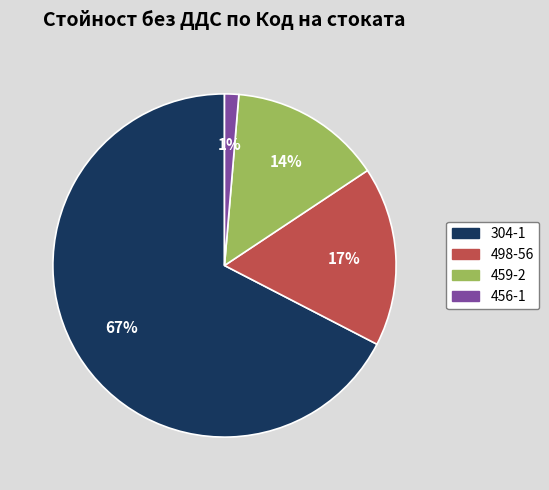

Count the number of slices in the pie.

4